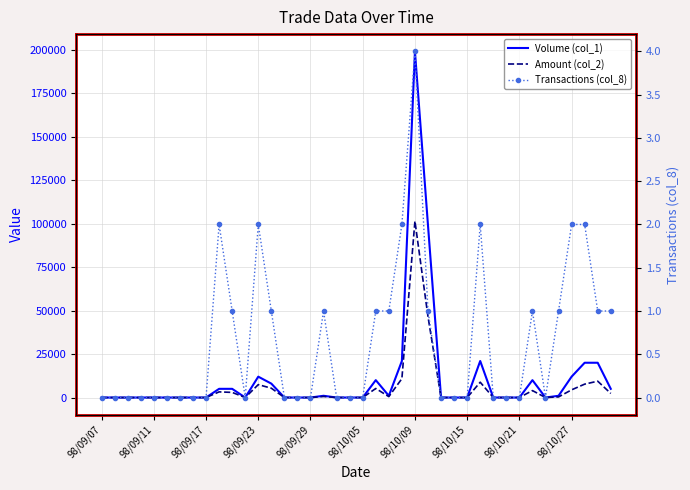

What is the sum of all Volume (col_1) values?

450000